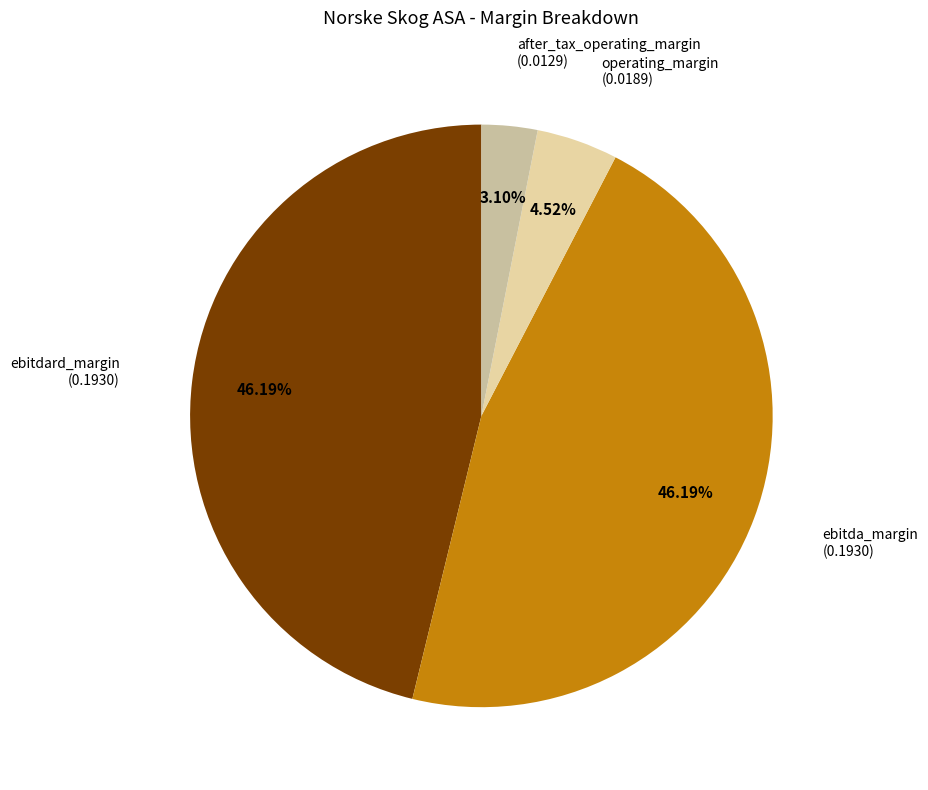

How much of the chart is everything except ebitdard_margin?

53.8%